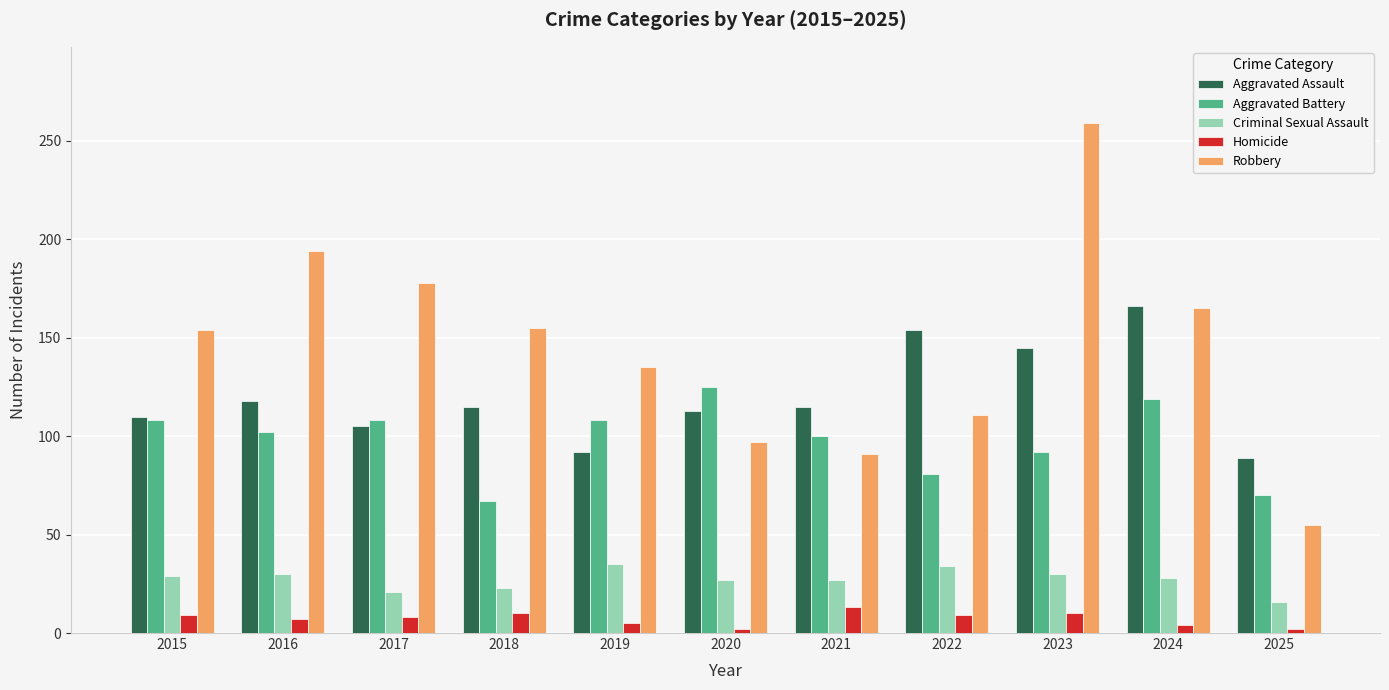

What is the sum of the Aggravated Battery values at 2016 and 2022?

183